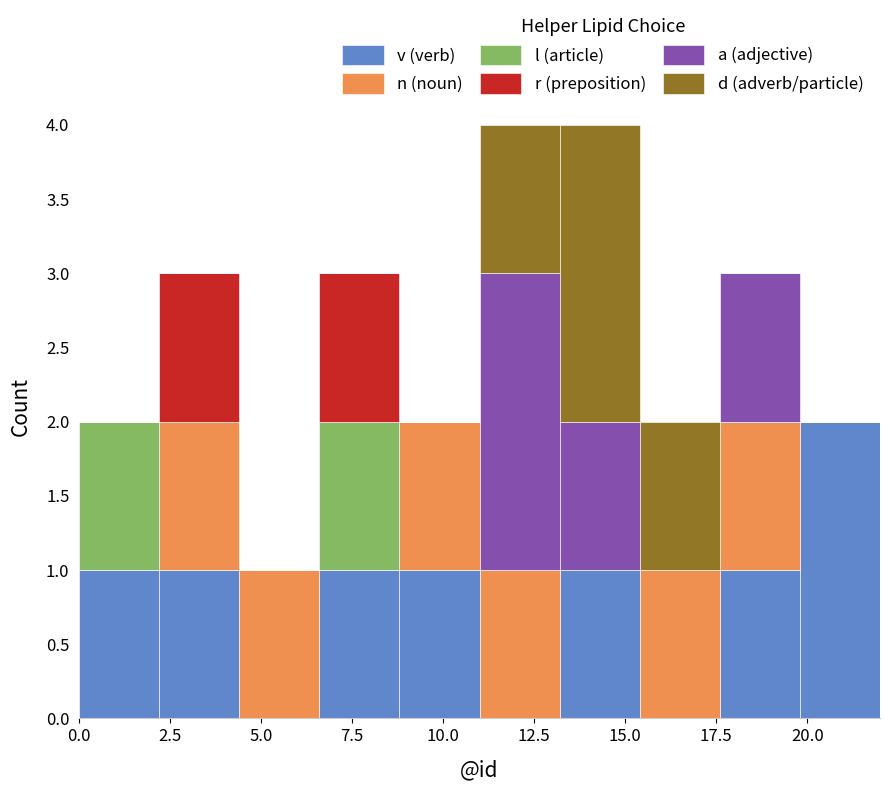

Reading left to right, transcribe this chart: for each stacked bar, give the range it covers on the x-axis and its total height. Neither the bar edges nor the heights are printed on the chart, so give them approximately, as read against the axes.

0.0 to 2.2: 2
2.2 to 4.4: 3
4.4 to 6.6: 1
6.6 to 8.8: 3
8.8 to 11.0: 2
11.0 to 13.2: 4
13.2 to 15.4: 4
15.4 to 17.6: 2
17.6 to 19.8: 3
19.8 to 22.0: 2